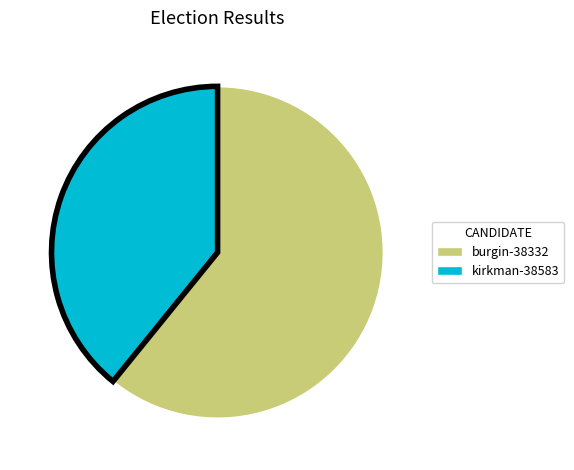

Count the number of slices in the pie.

2